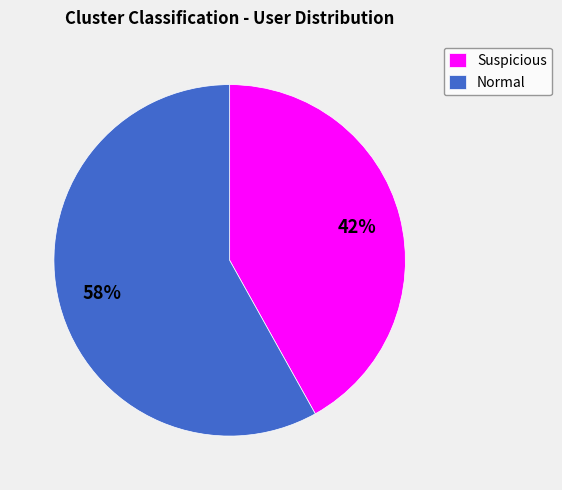

The Suspicious slice represents 42% of the pie. True or false?

True